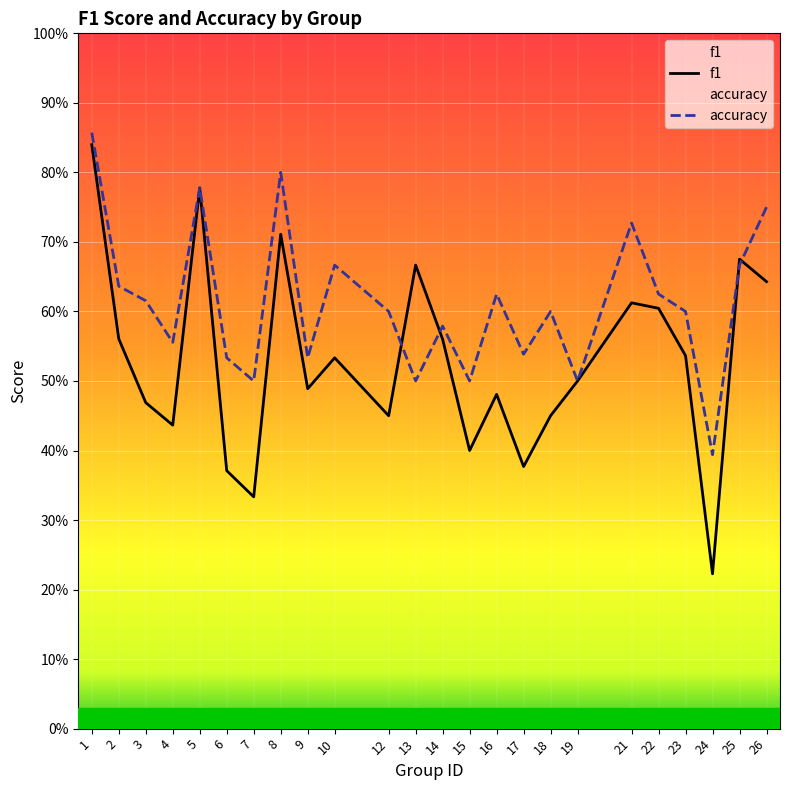

Where is f1 nearest to the value 0?

24